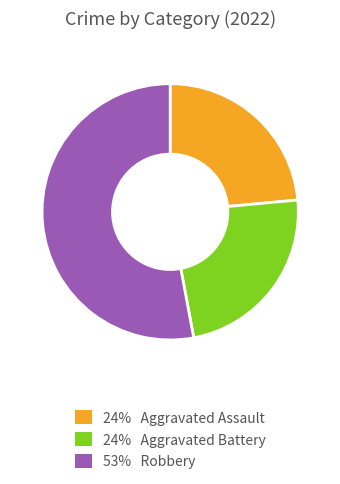

Is there a majority slice in this chart?

Yes